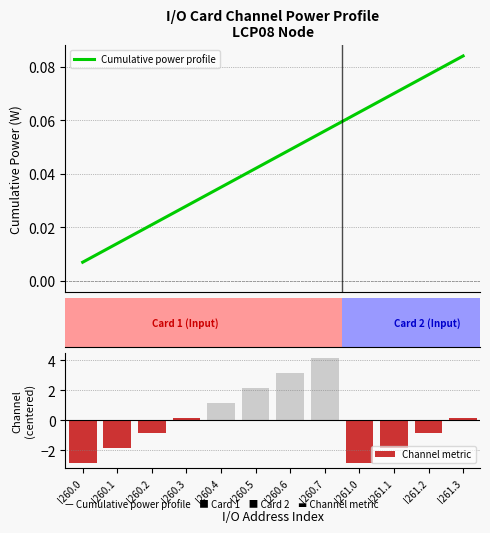

What is the value of the Channel metric bar at the 8th from the left?

4.2